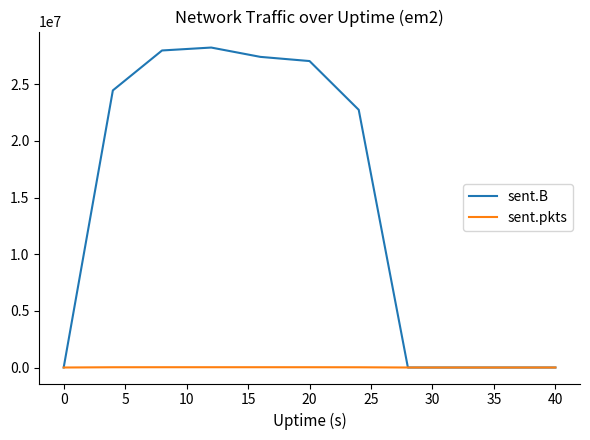

In sent.B, how many points are higher than both neighbors (excluding endpoints)?

1